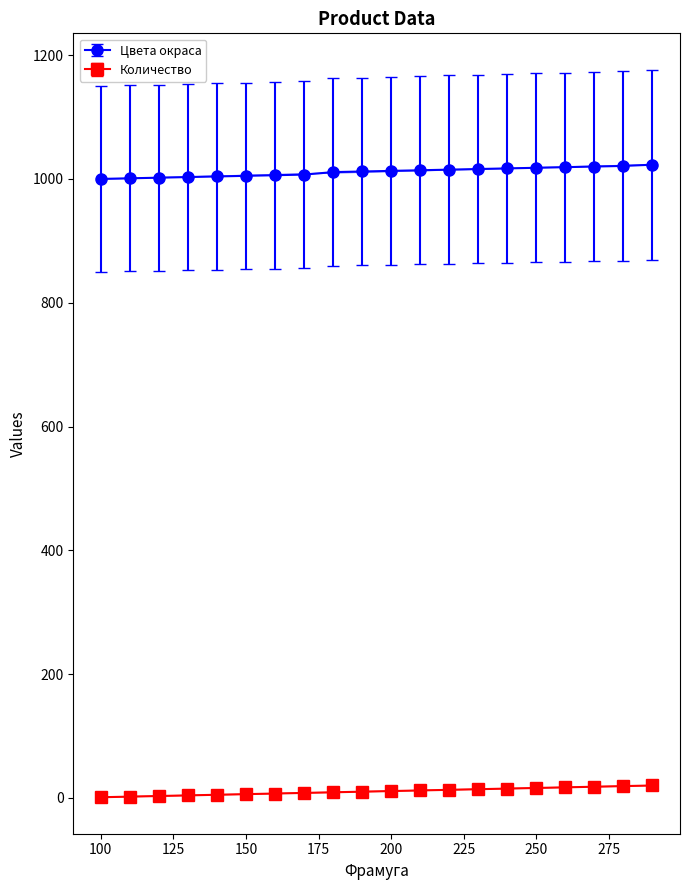

What is the maximum value for Цвета окраса?

1023